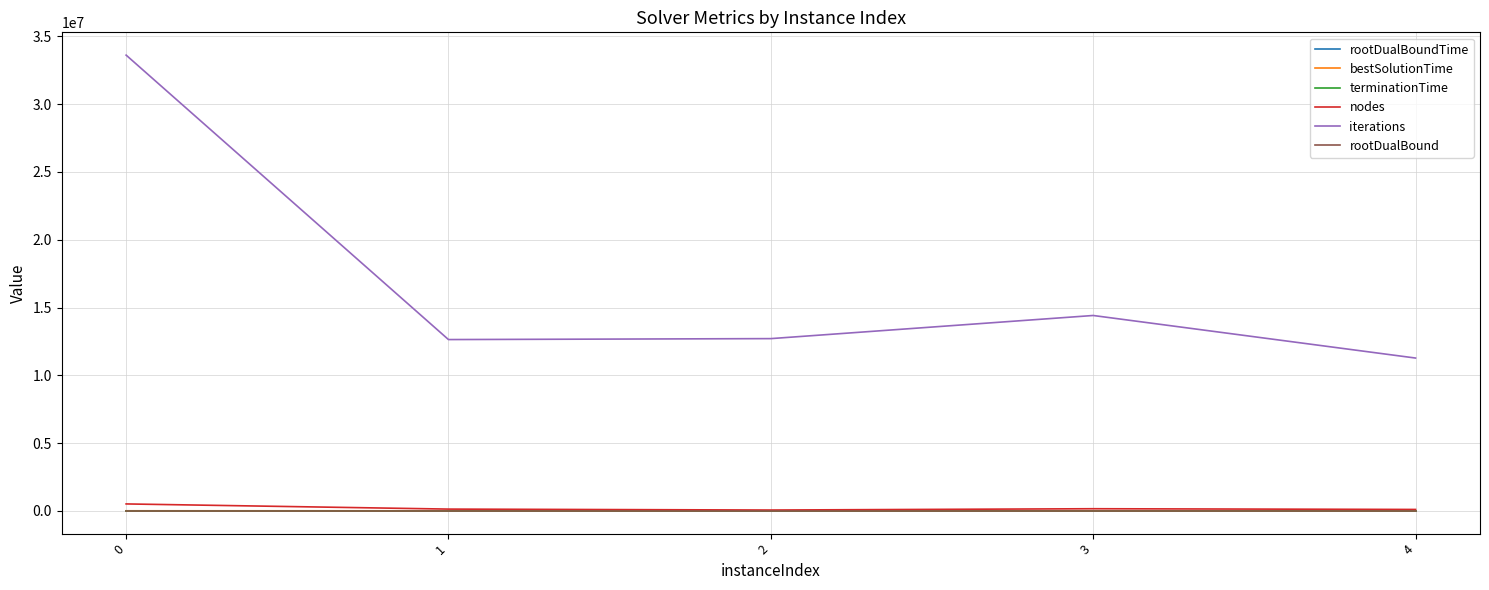

Which series changed the most between 0 and 1?

iterations